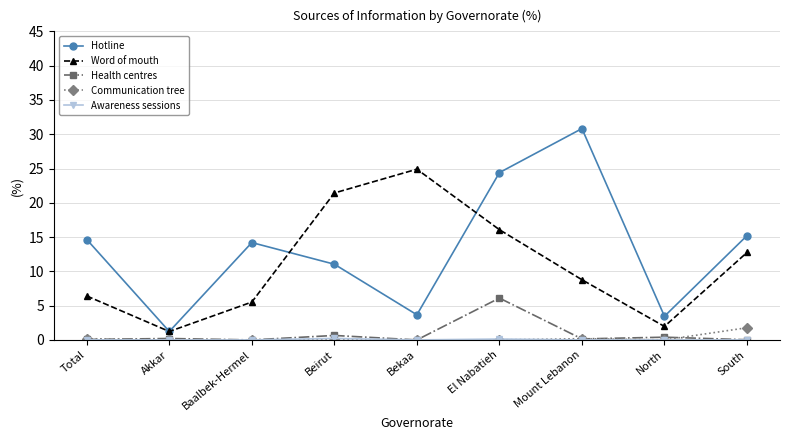

What is the sum of all Word of mouth values?

99.0